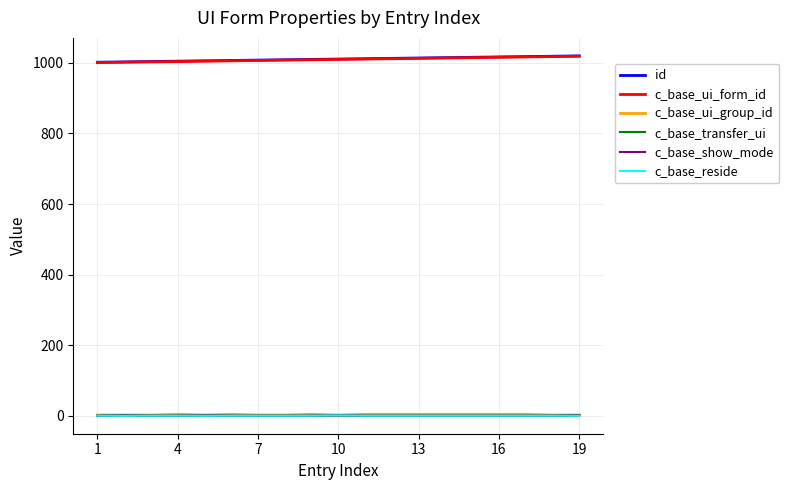

What is the maximum value shown in the chart?

1020